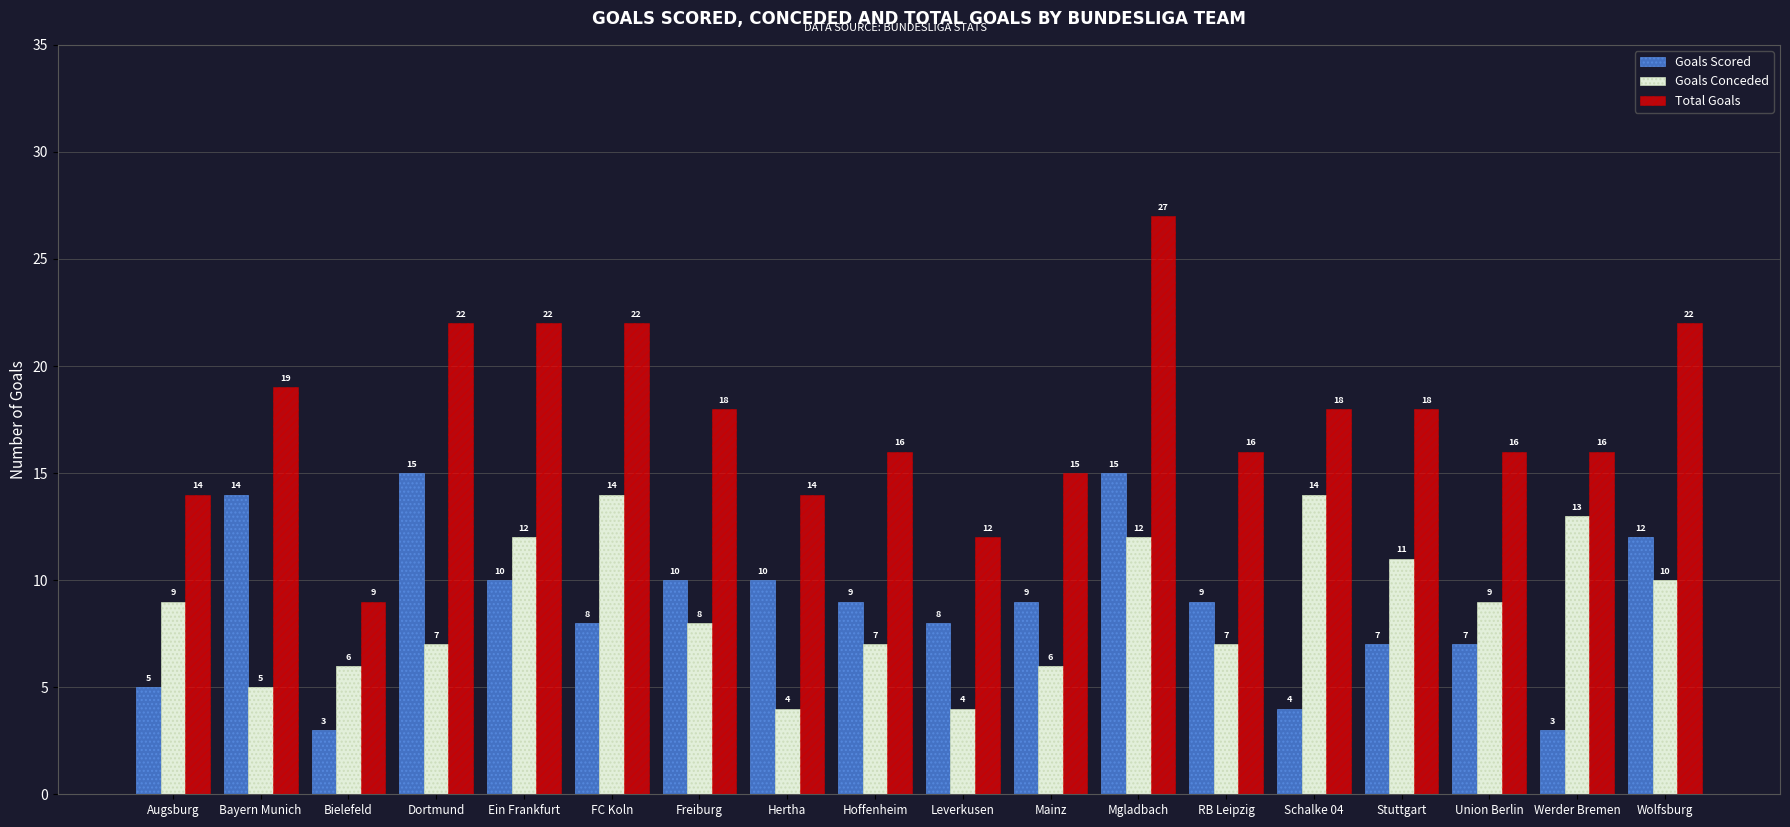

What position from the left is Leverkusen?

10